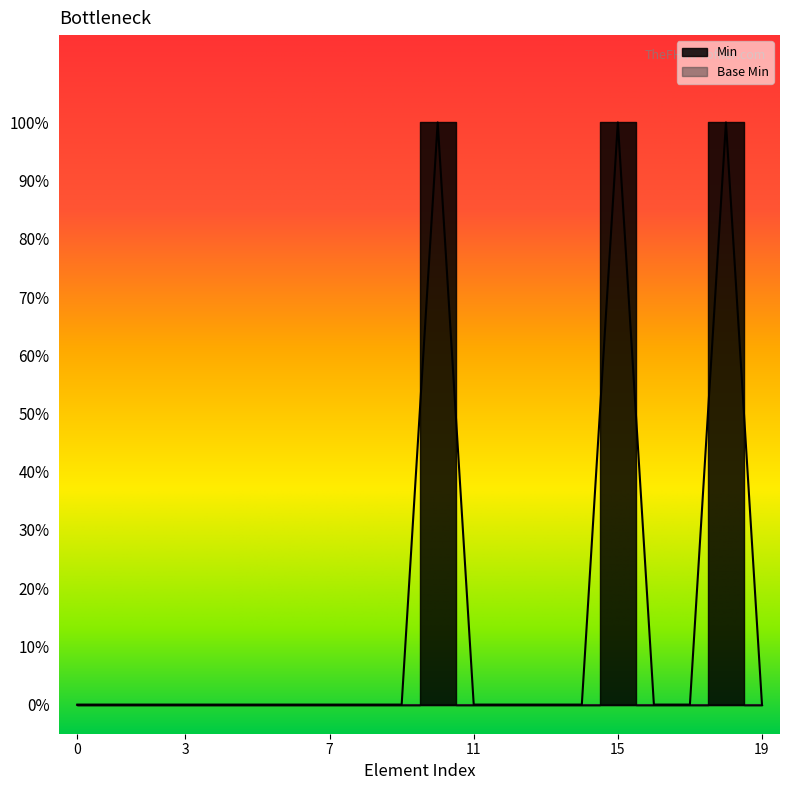

Is it true that the value at 7 is 1?

False